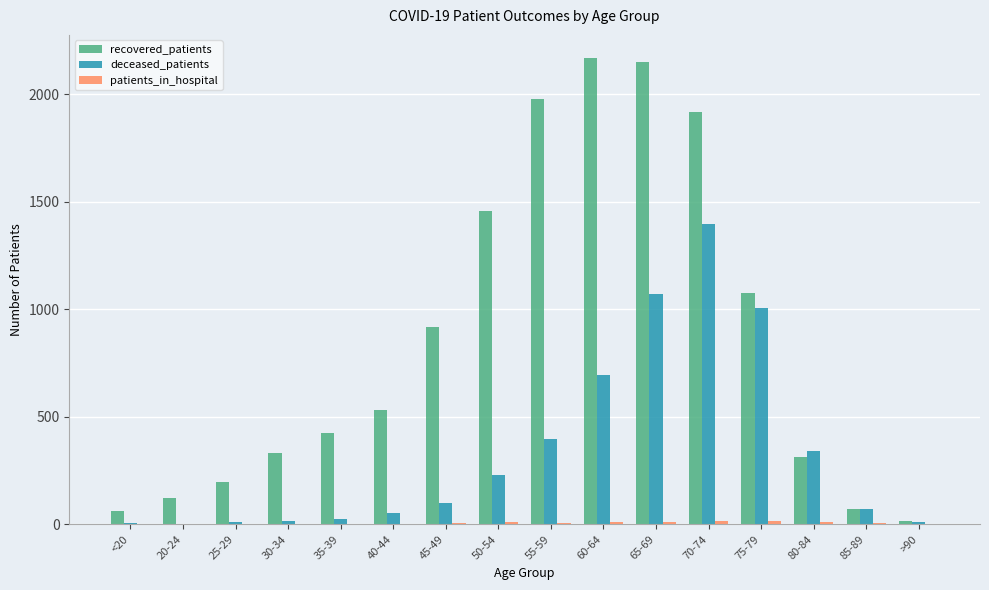

What is the maximum value shown in the chart?

2168